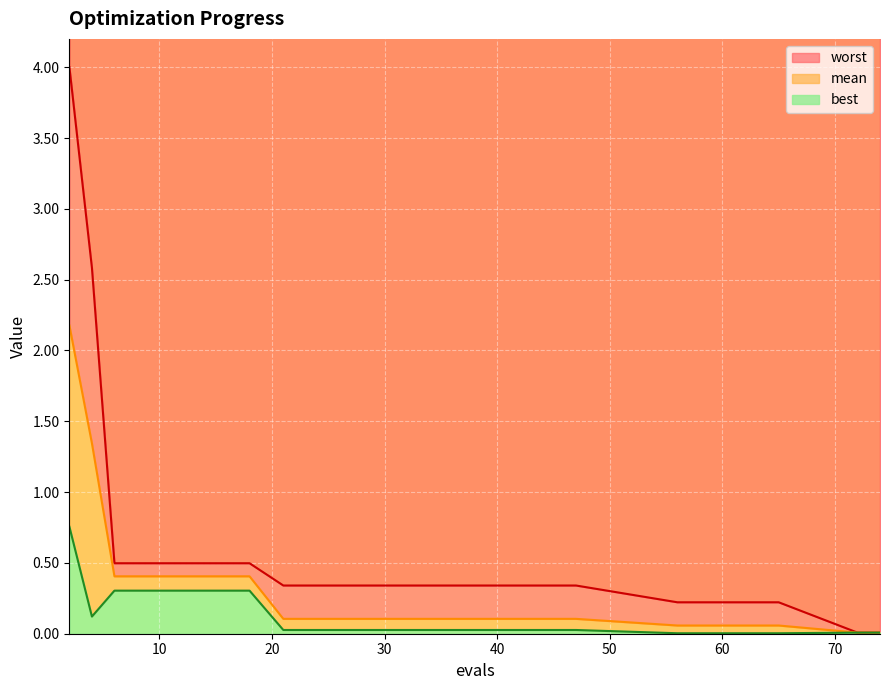

At which category is the sum across all series the highest?

2